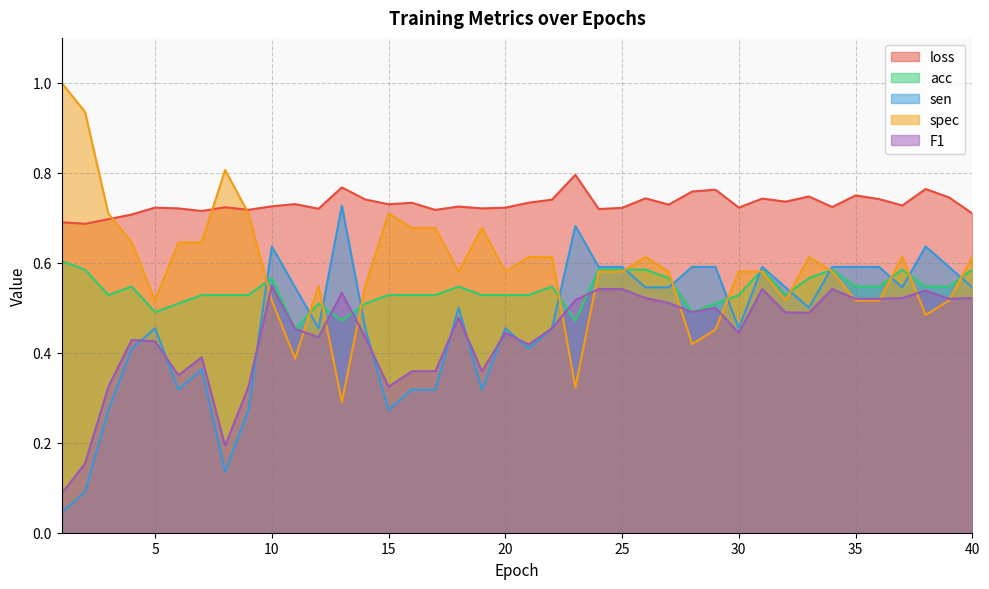

True or false: loss has a value of 0.8 at 28.

True